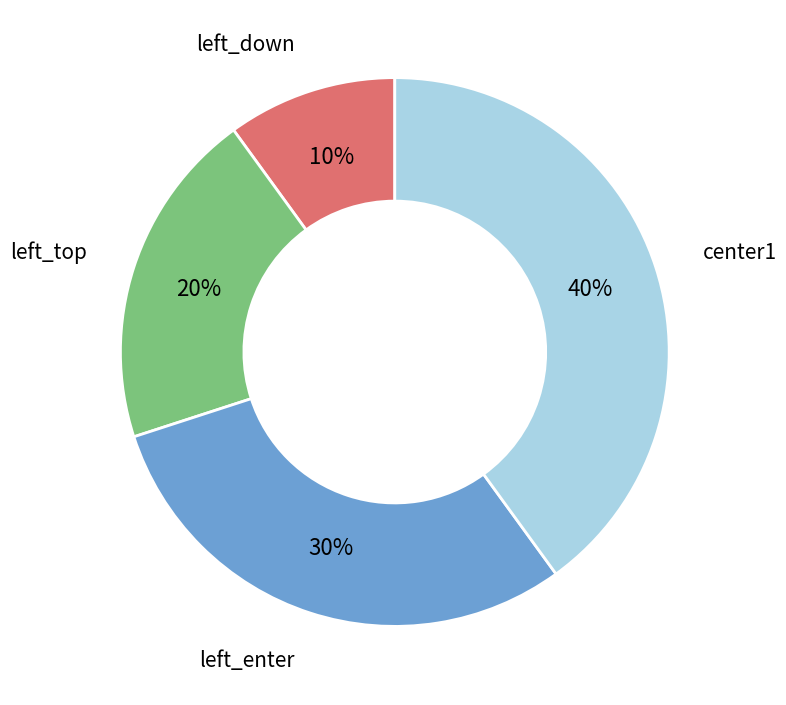

Rank the categories by value from lowest to highest.

left_down, left_top, left_enter, center1